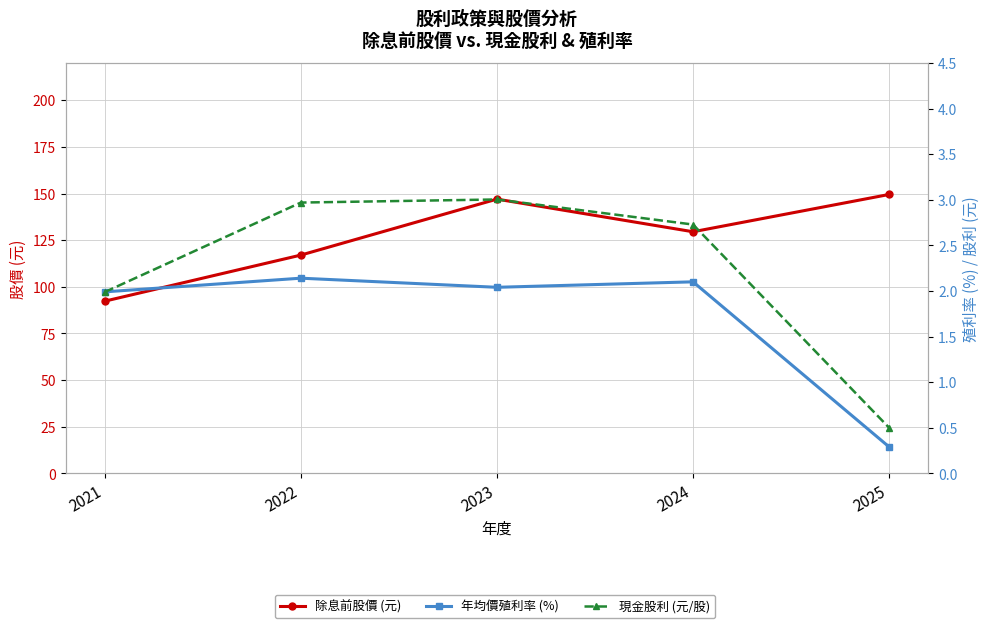

Reading left to right, what are all the values shown in this chart?

除息前股價 (元): 2021=92.3	2022=117.0	2023=147.0	2024=129.5	2025=149.5
年均價殖利率 (%): 2021=2.0	2022=2.1	2023=2.0	2024=2.1	2025=0.3
現金股利 (元/股): 2021=2.0	2022=3.0	2023=3.0	2024=2.7	2025=0.5